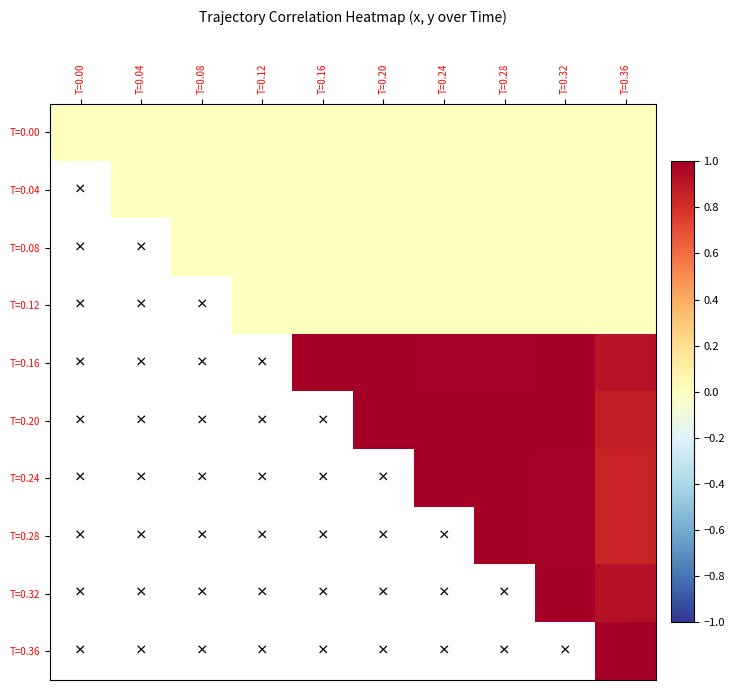

Which series has the largest total across all categories?

T=0.16